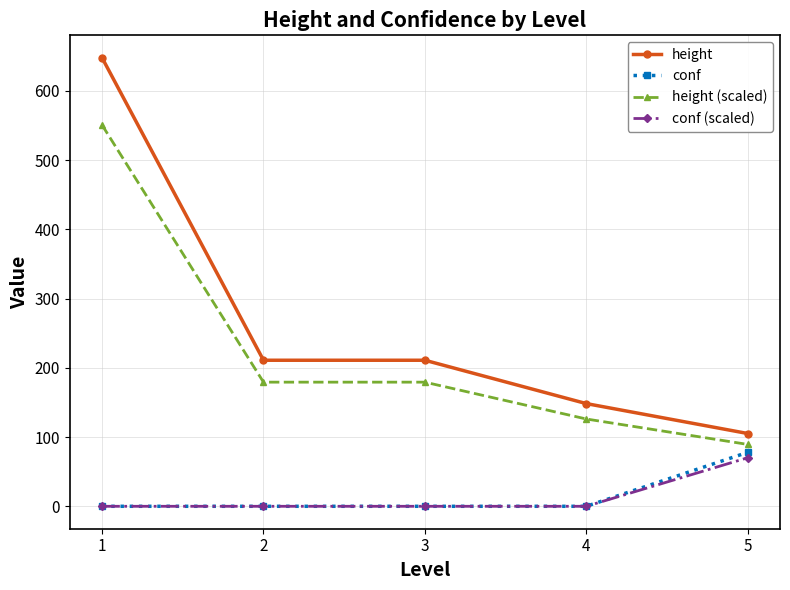

True or false: conf and height cross at least once.

False